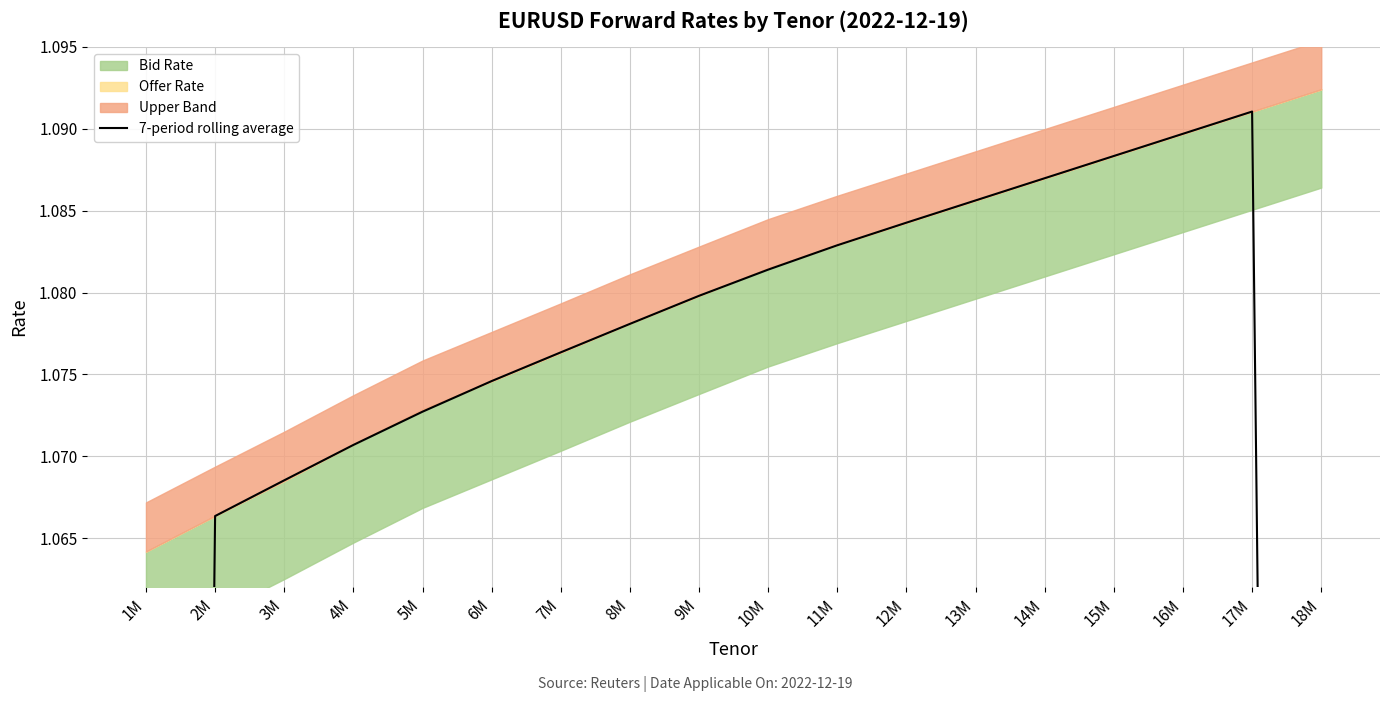

List the labels in order of value, smallest first.

1M, 18M, 2M, 3M, 4M, 5M, 6M, 7M, 8M, 9M, 10M, 11M, 12M, 13M, 14M, 15M, 16M, 17M